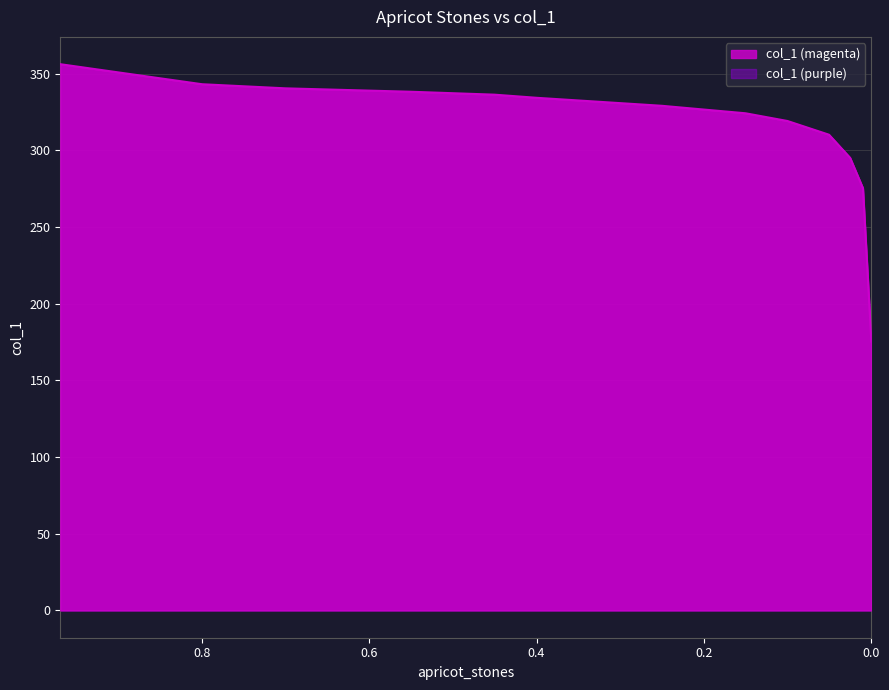

True or false: the data has more than 2 interior local peaks.

False